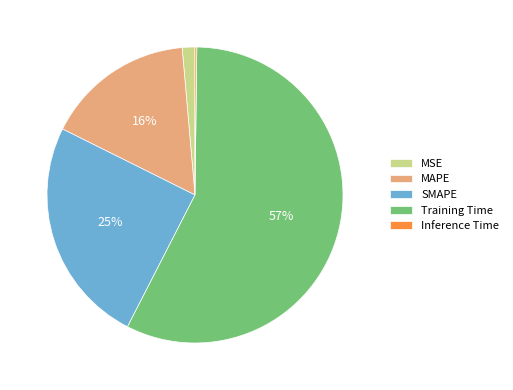

The Training Time slice represents 57% of the pie. True or false?

True